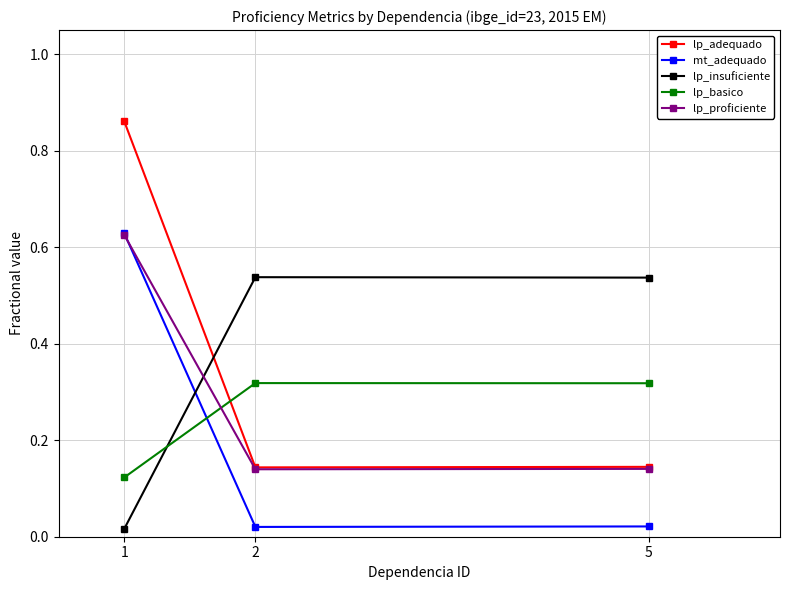

True or false: lp_adequado has a value of 1.1 at 1.

False